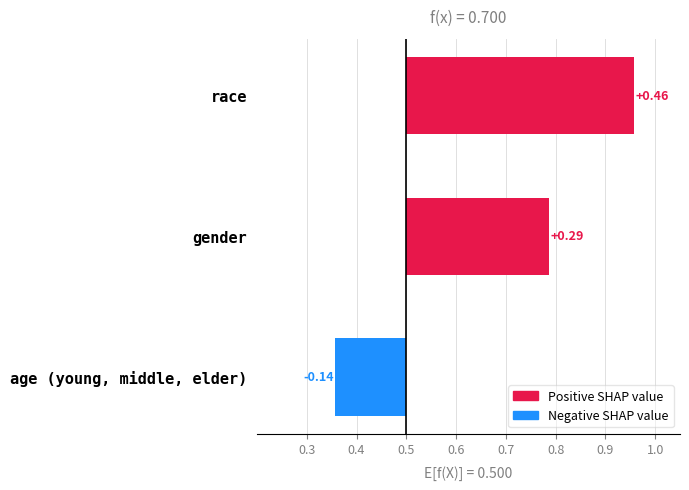

How many bars are there in total?

3